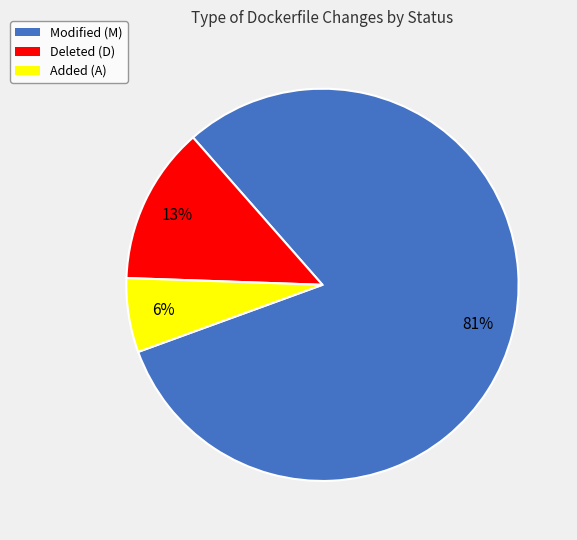

Approximately how many times larger is the value at Added (A) compared to Deleted (D)?

0.5